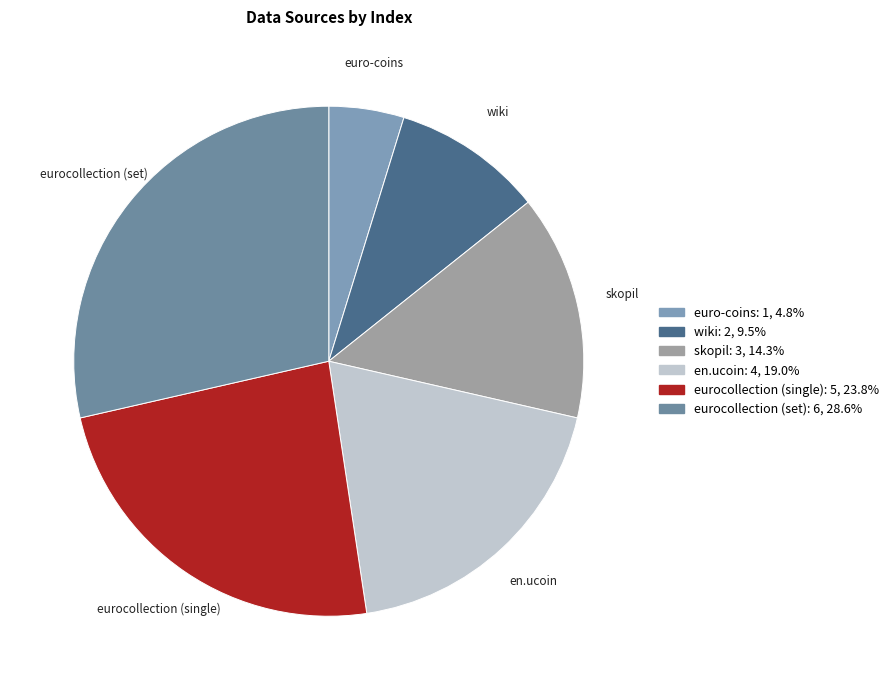

Which slice is the smallest?

euro-coins